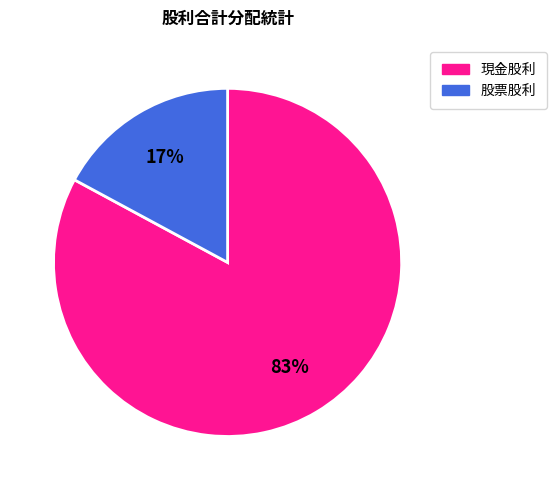

How many slices are in this pie chart?

2